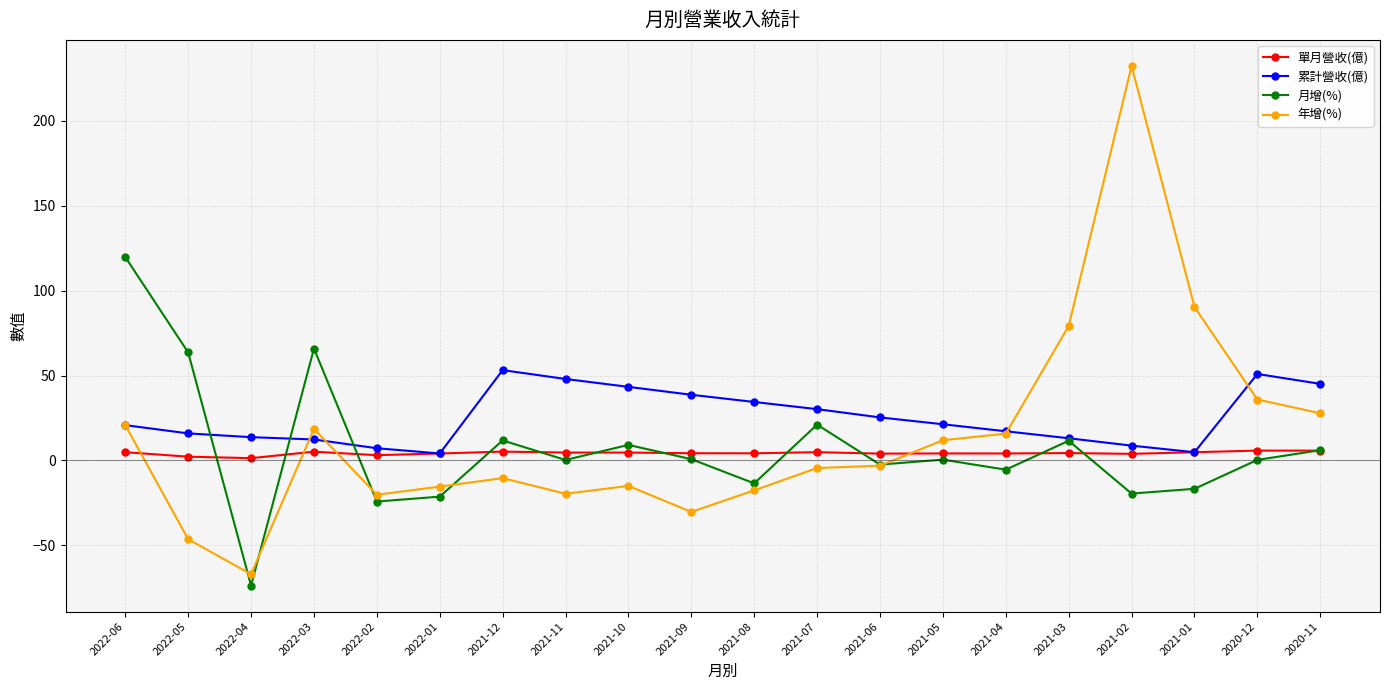

At which category does 月增(%) reach its first local peak?

2022-03